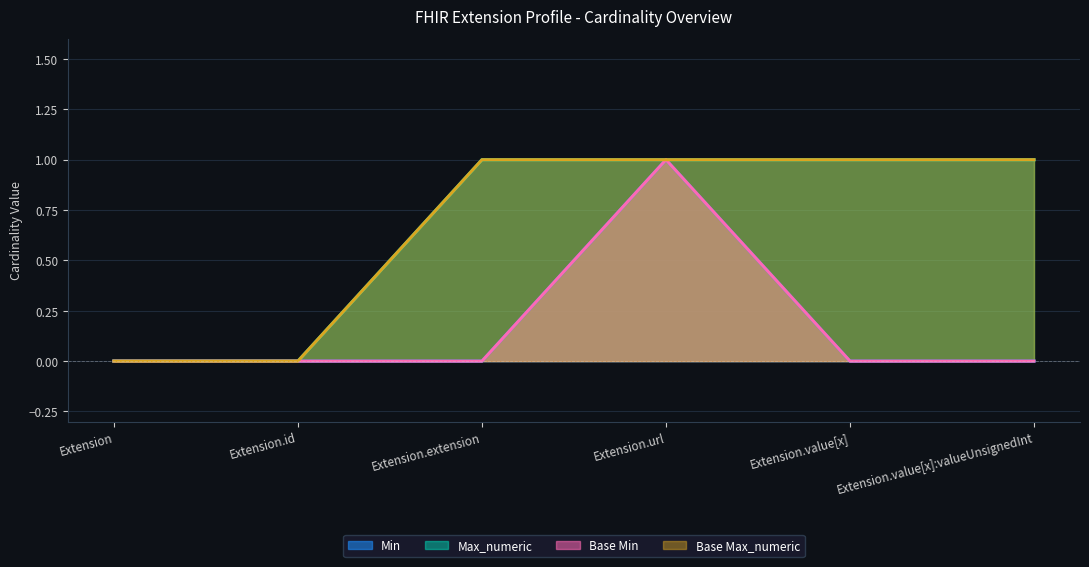

What is the label of the 1st point from the right?

Extension.value[x]:valueUnsignedInt